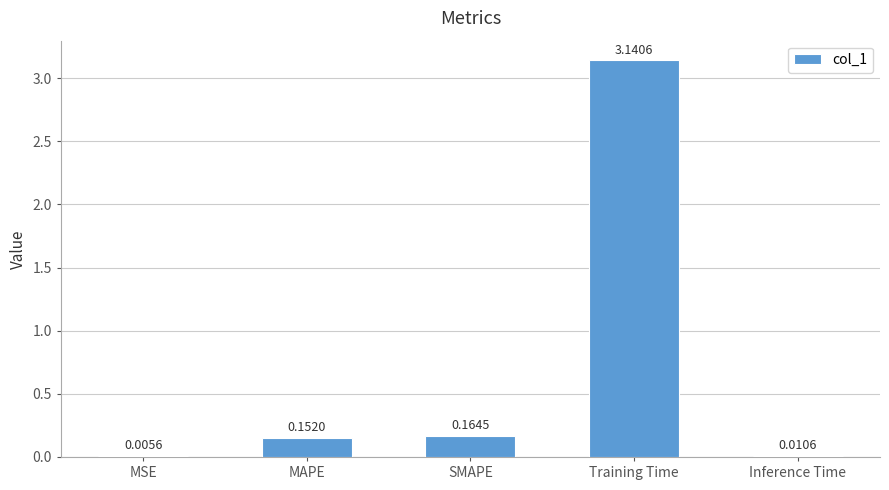

What is the average value?

0.7